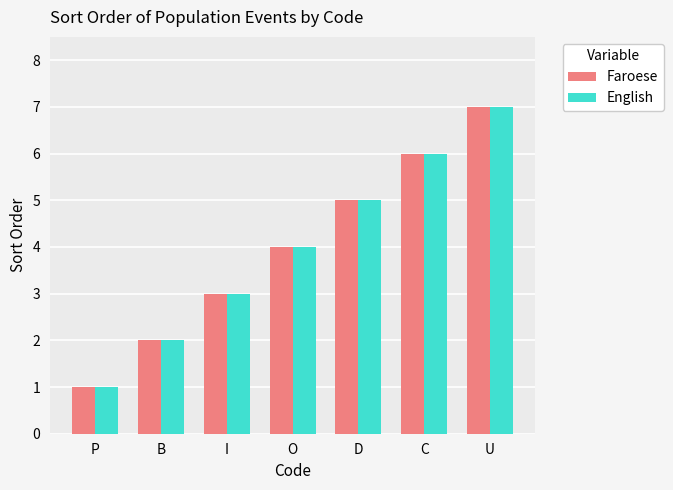

Are the bars grouped side by side (vs. stacked)?

Yes